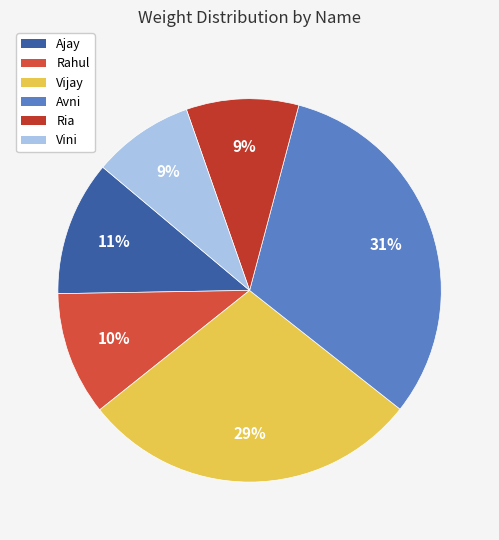

To the nearest percent, what is the average slice percentage?

17%